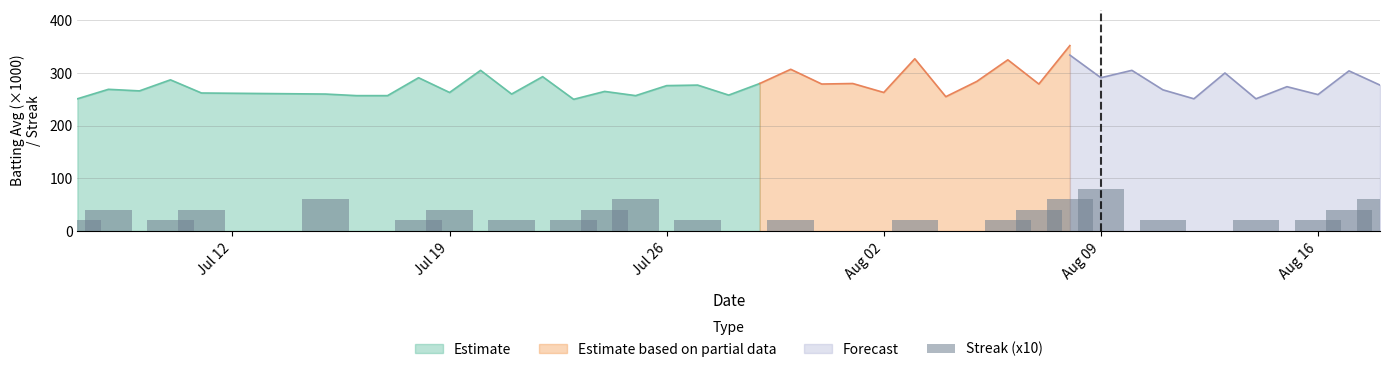

What is the maximum value for Estimate?

305